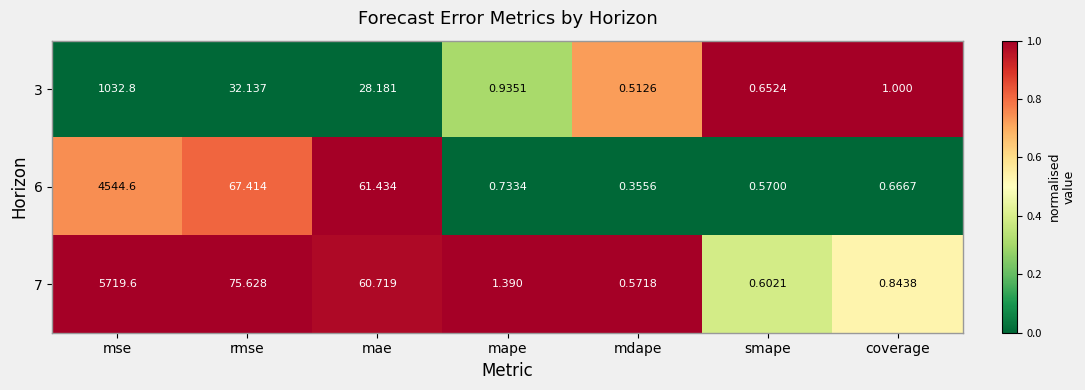

Where is 3 nearest to the value 516?

rmse